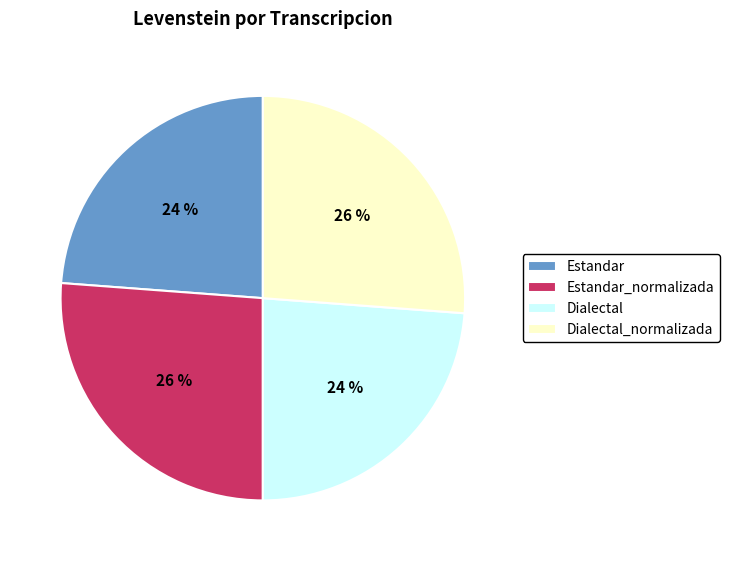

Is it true that Estandar is 24% of the pie?

True